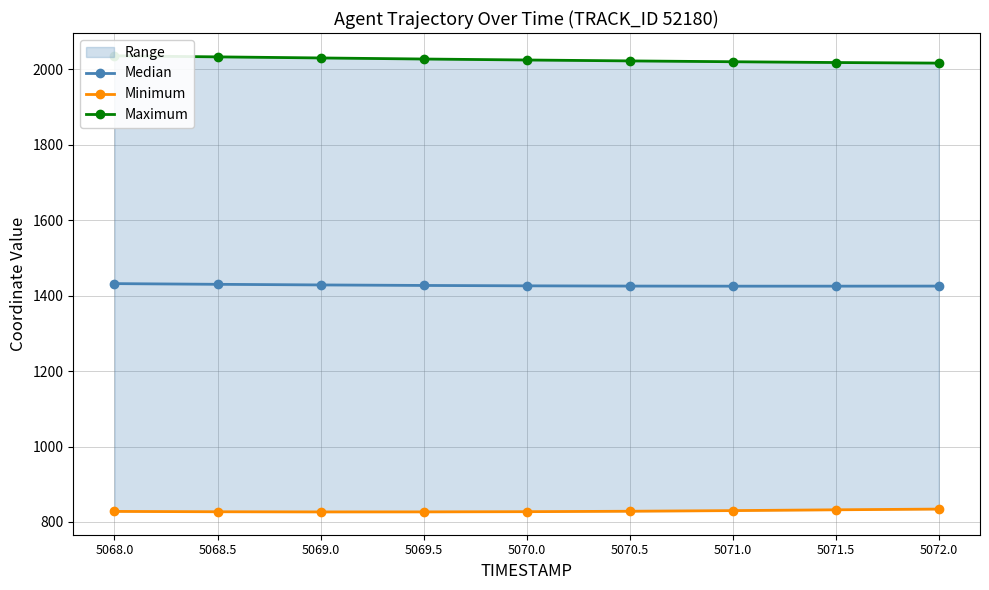

At which label does Maximum reach its peak?

5068.0